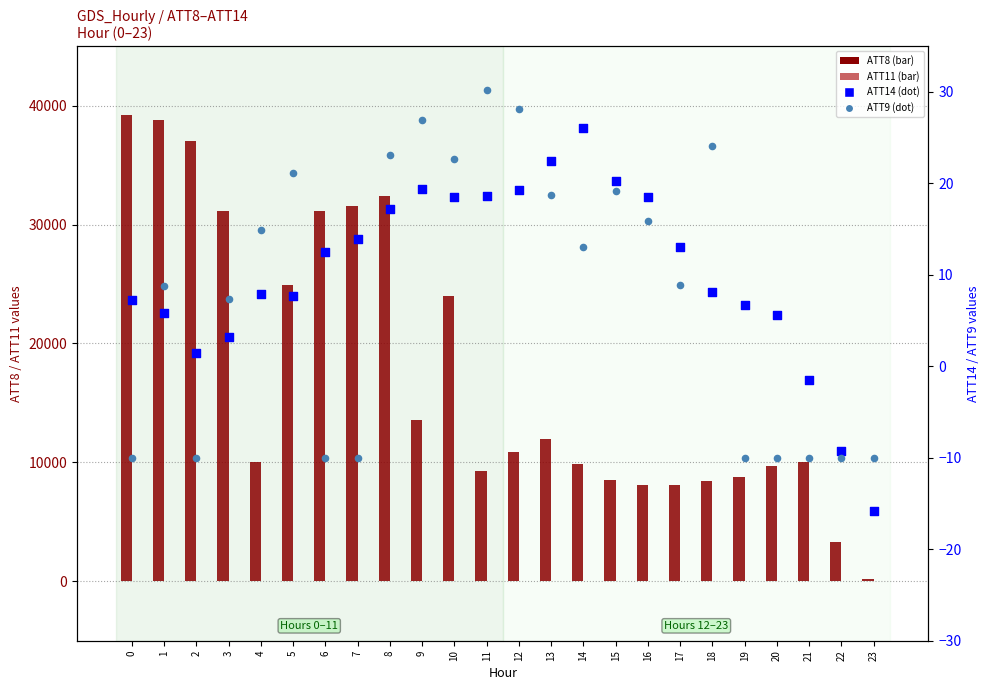

What are all the series names shown in the legend?

ATT8, ATT11, ATT14, ATT9